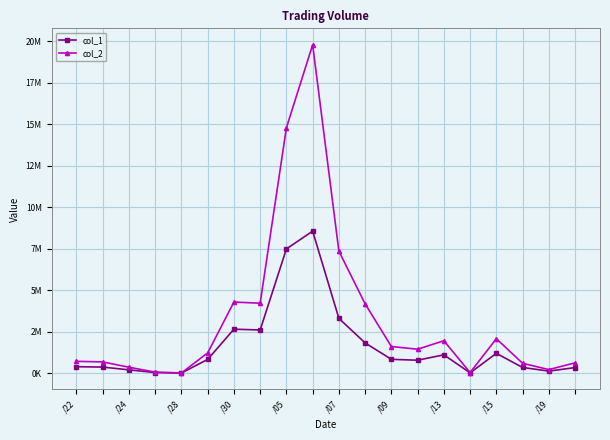

Does the chart have visible grid lines?

Yes